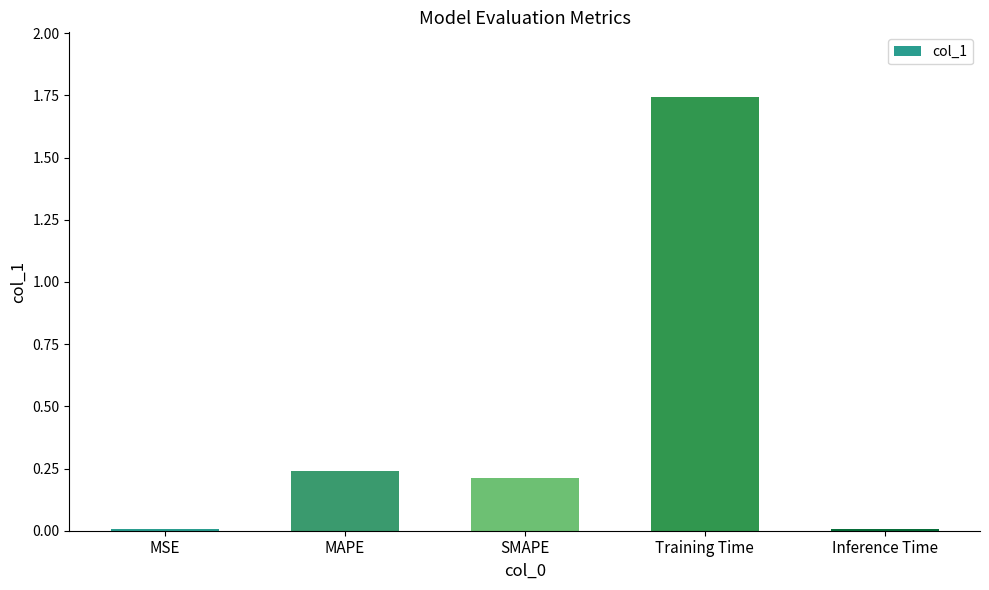

Is it true that the value at MSE is 0.0?

True